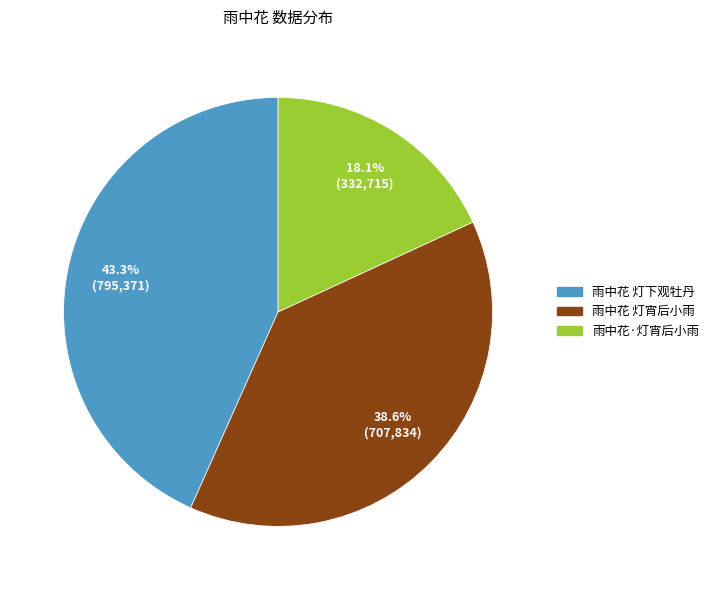

What percentage is the 雨中花 灯宵后小雨 slice, to the nearest percent?

39%